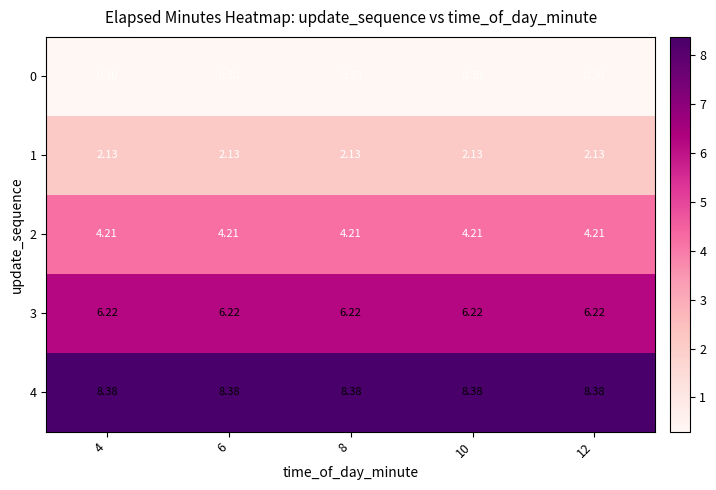

Is the value of 3 at 10 greater than the value of 1 at 4?

Yes